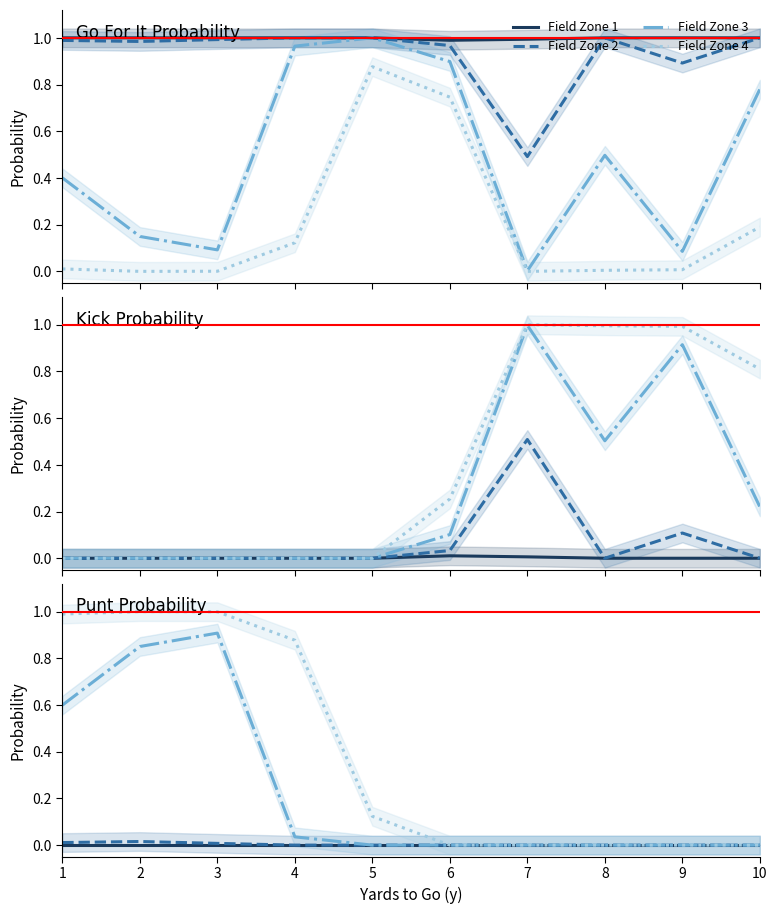

How many lines are shown in the chart?

4